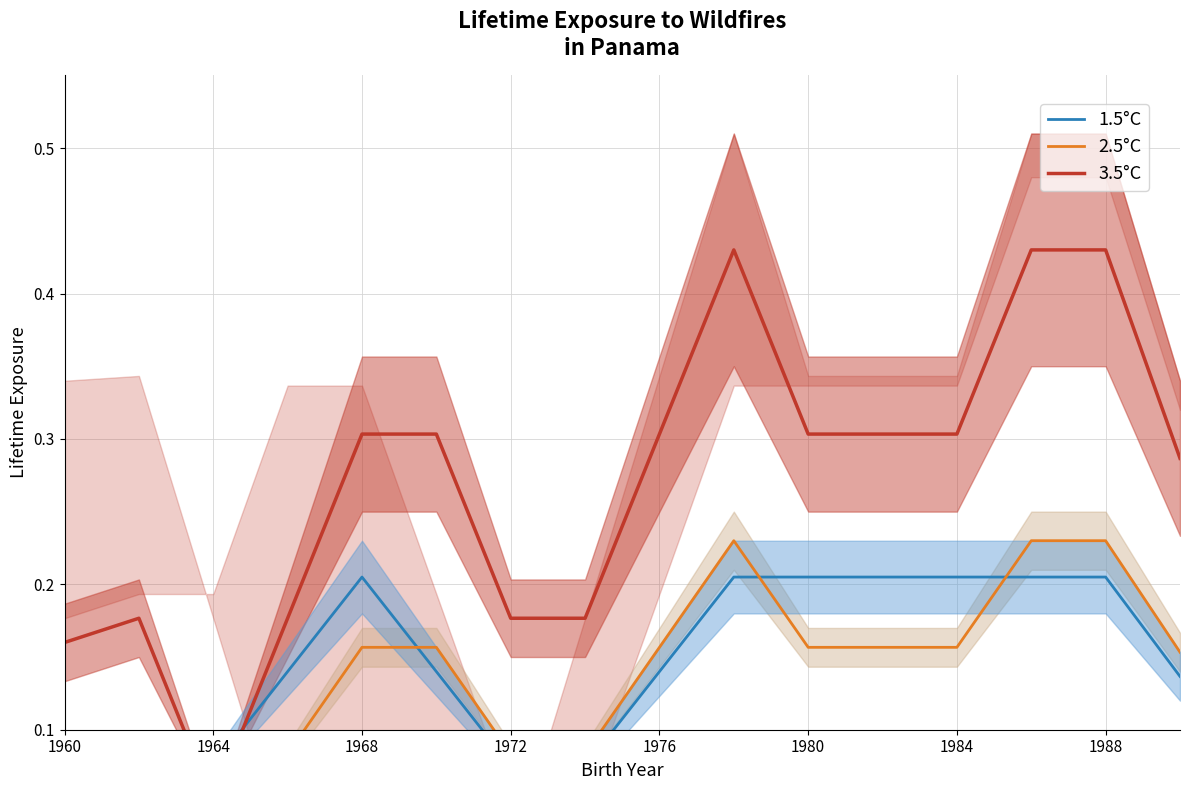

At how many categories does at least one series exceed 0?

16